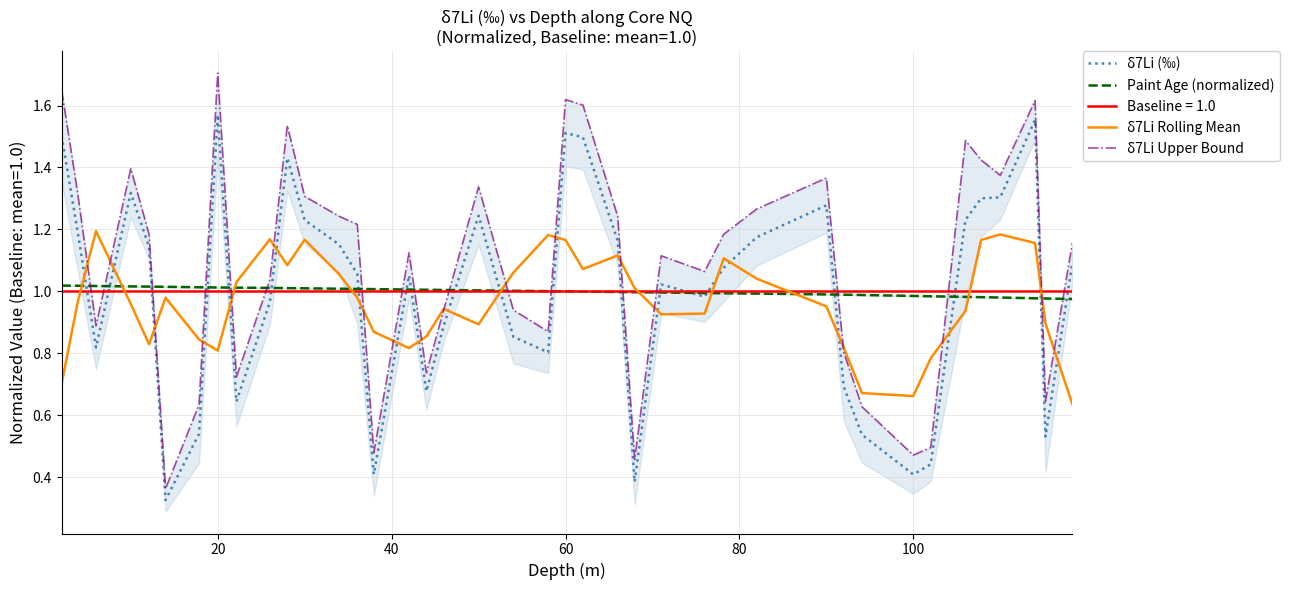

What is the minimum value shown in the chart?

0.3